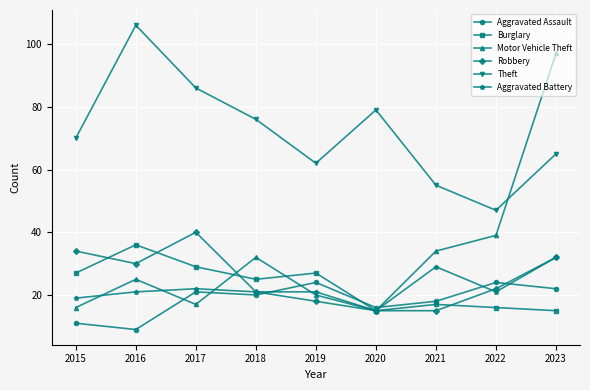

Which series has the widest spread of values?

Motor Vehicle Theft